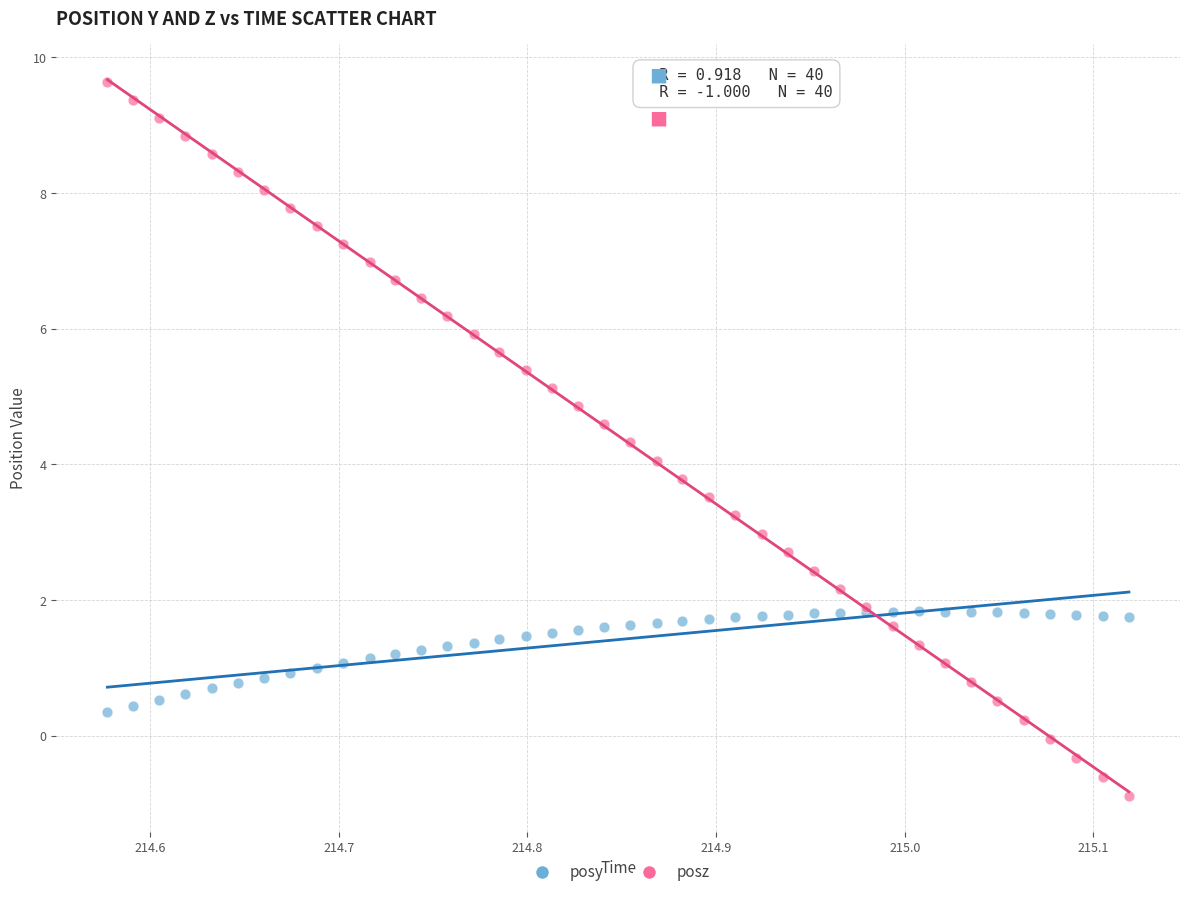

Which series has the largest Y range (max minus min)?

posz